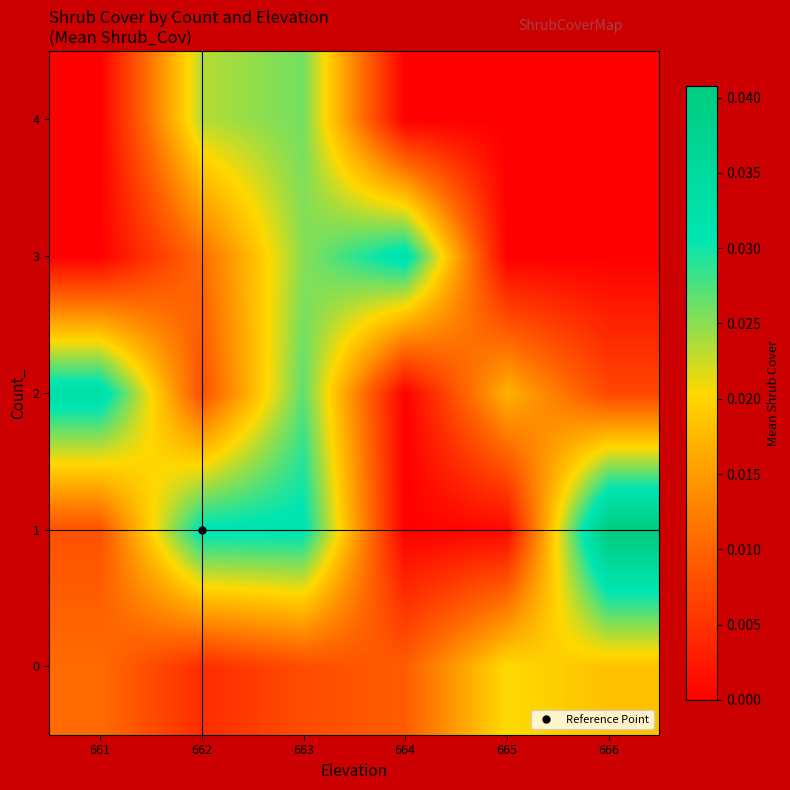

How many series are shown in this chart?

5